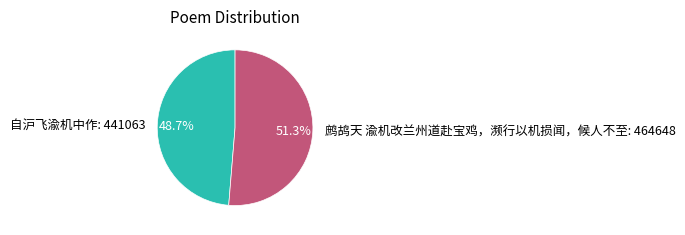

Rank the categories by value from highest to lowest.

鹧鸪天 渝机改兰州道赴宝鸡，濒行以机损闻，候人不至, 自沪飞渝机中作